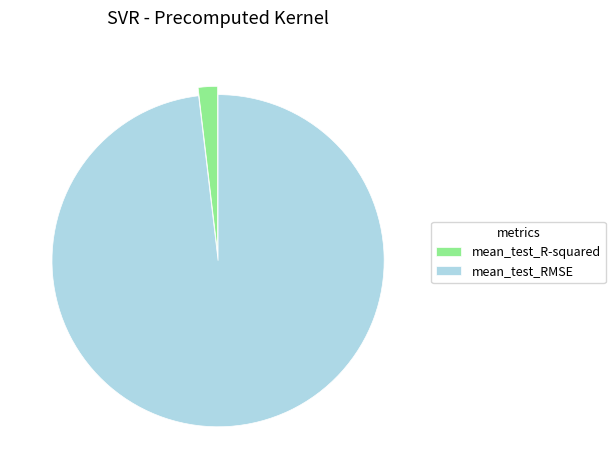

Do mean_test_RMSE and mean_test_R-squared together represent more than half of the pie?

Yes